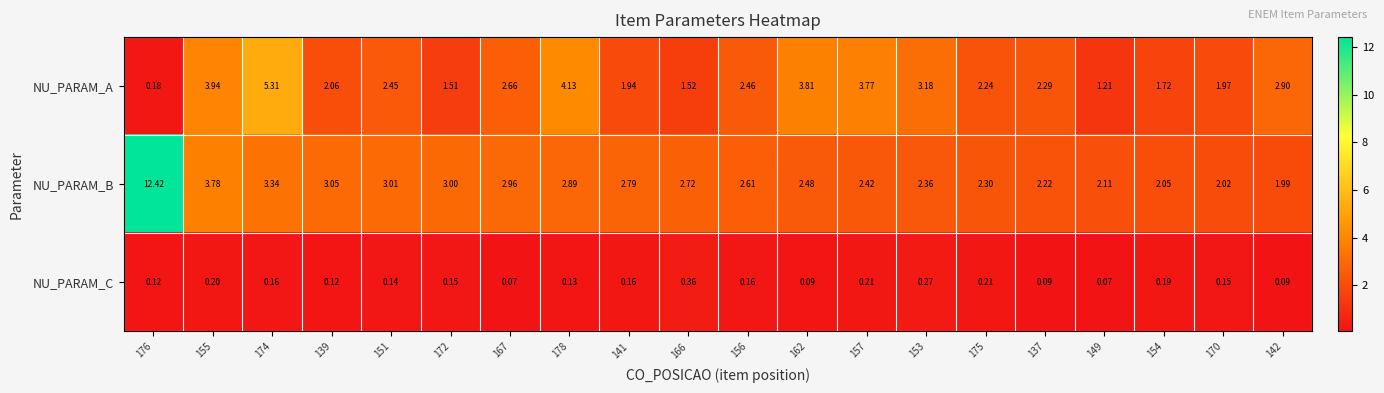

Which series changed the most between 174 and 139?

NU_PARAM_A